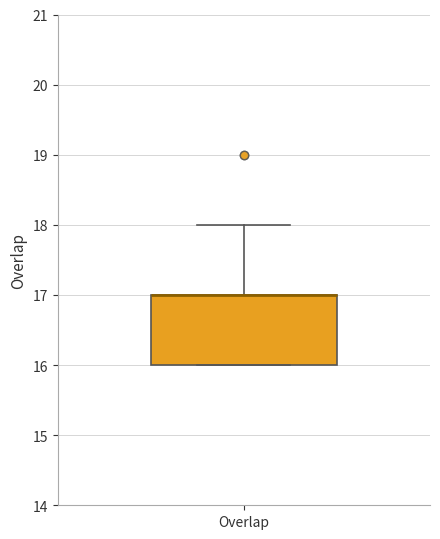

Read this box plot against the y-axis: the position of the median line, the range covered by the box, and the ends of both whiskers. The values are not printed on the chart, so give them approximately, as read against the axis.

median 17 (drawn on the box's upper edge), box 16 to 17, whiskers 16 to 18